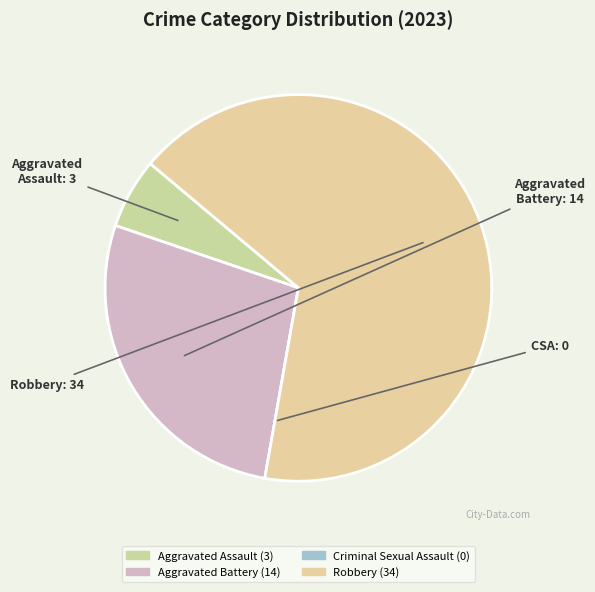

How many slices are in this pie chart?

4